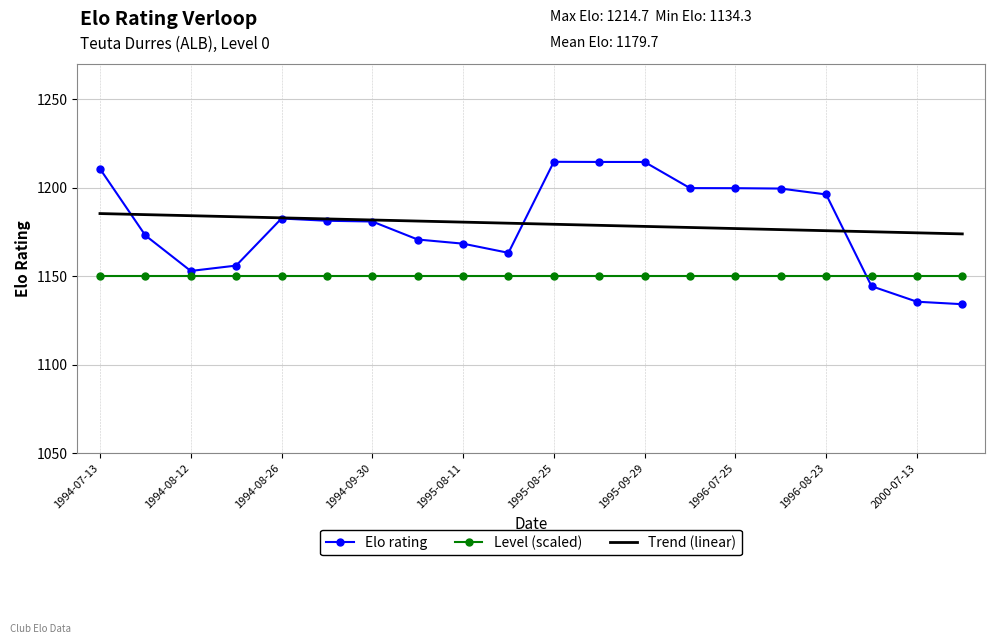

Rank the series by their maximum value, from lowest to highest.

Level (scaled), Trend (linear), Elo rating